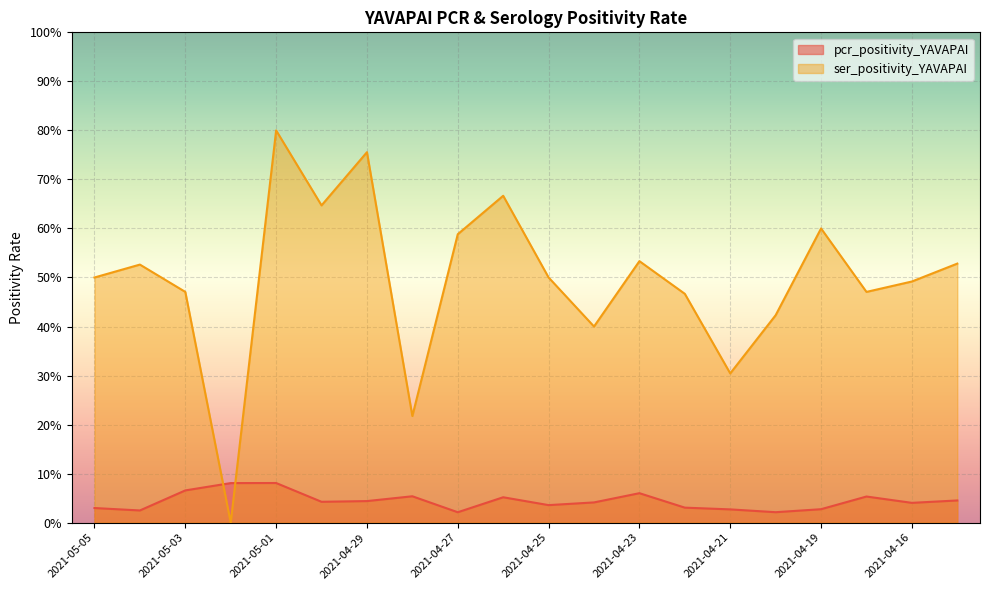

Is it true that pcr_positivity_YAVAPAI equals 0.0 at 2021-04-15?

True